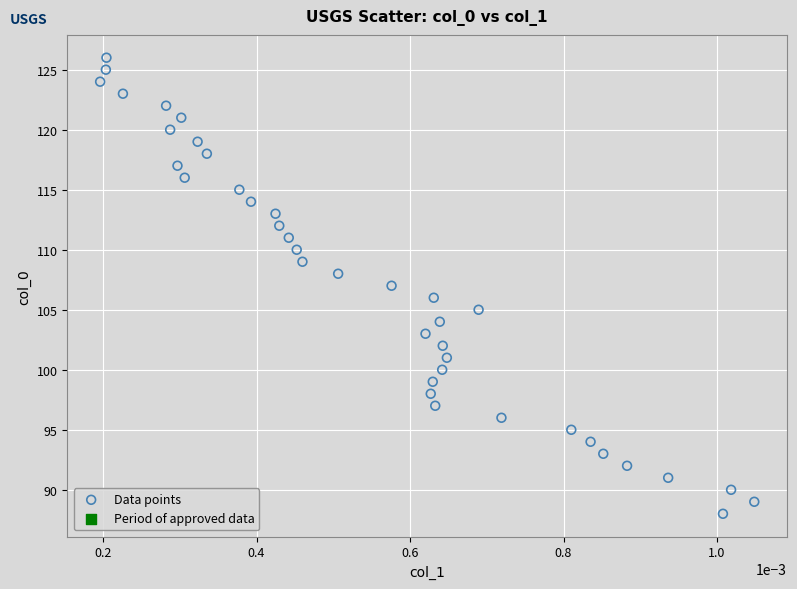

What is the range of Y values (max minus min)?

38